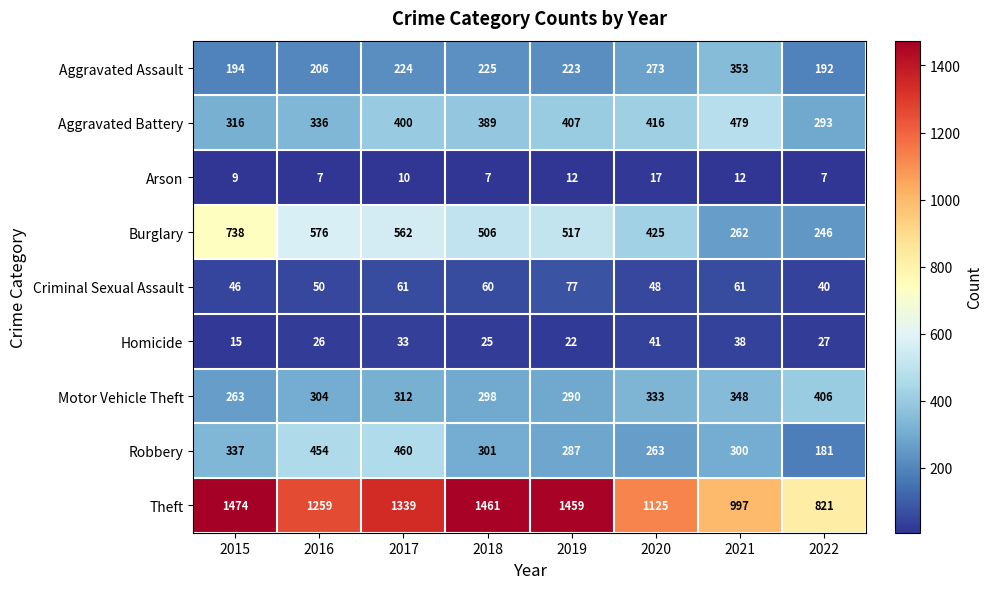

What is the lowest value of the Homicide series?

15